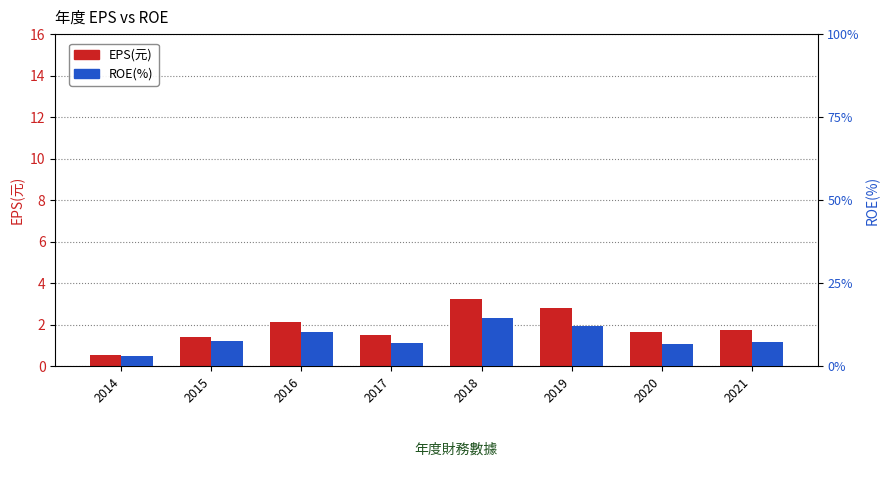

Is it true that ROE(%) equals 10.2 at 2016?

True